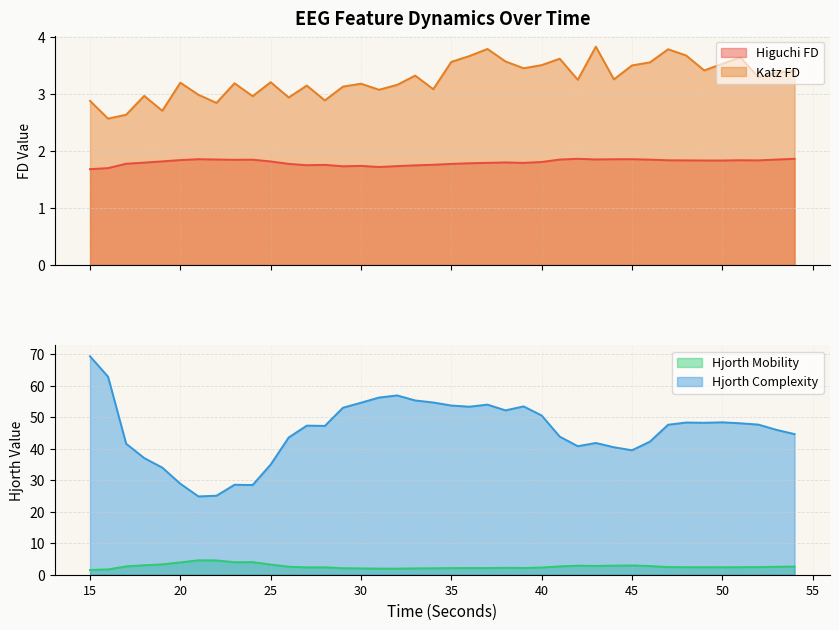

At 23, list the series in order from largest to smallest.

hjorthComplexity_EEG, hjorthMobility_EEG, katz_fd_EEG, higuchi_fd_EEG